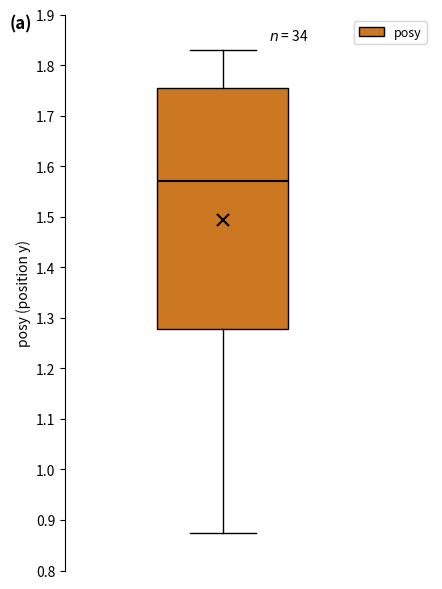

Transcribe this box plot: give where the median line is, the range the box spans, and where the two whiskers end, as read against the y-axis. The values are not printed on the chart, so give them approximately, as read against the axis.

median 1.57, box 1.28 to 1.75, whiskers 0.87 to 1.83